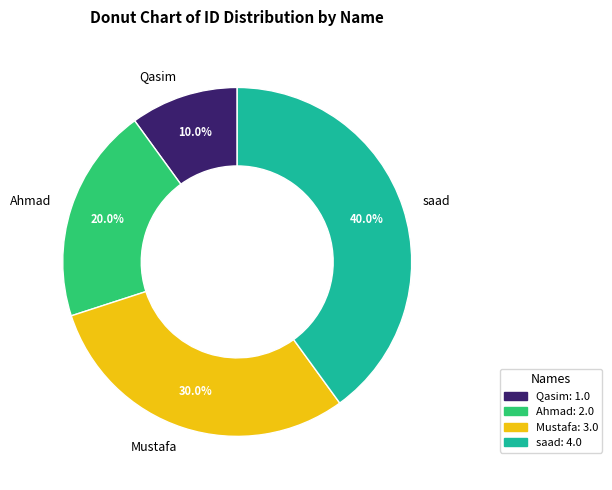

What is the ratio of the value at Mustafa to the value at Ahmad?

1.5